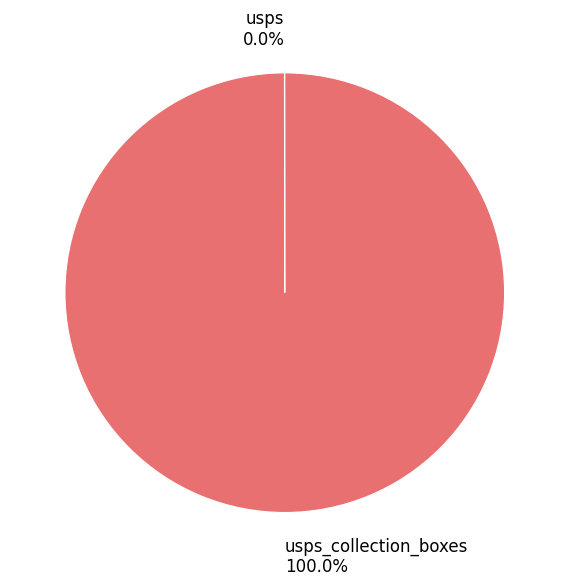

Which slice represents more than half of the pie?

usps_collection_boxes 100.0%